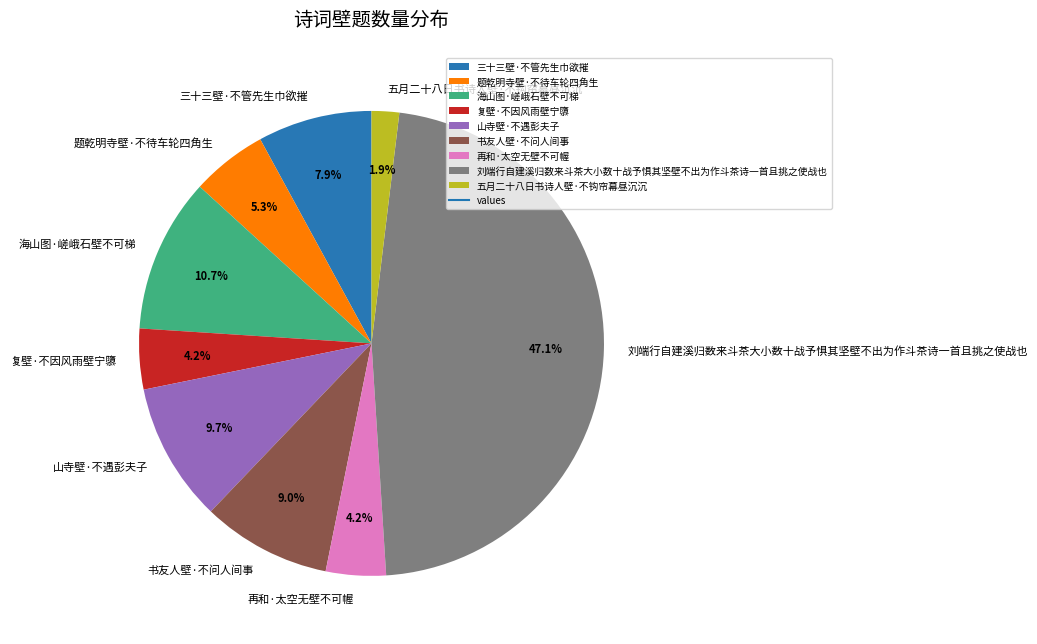

How many slices are in this pie chart?

9